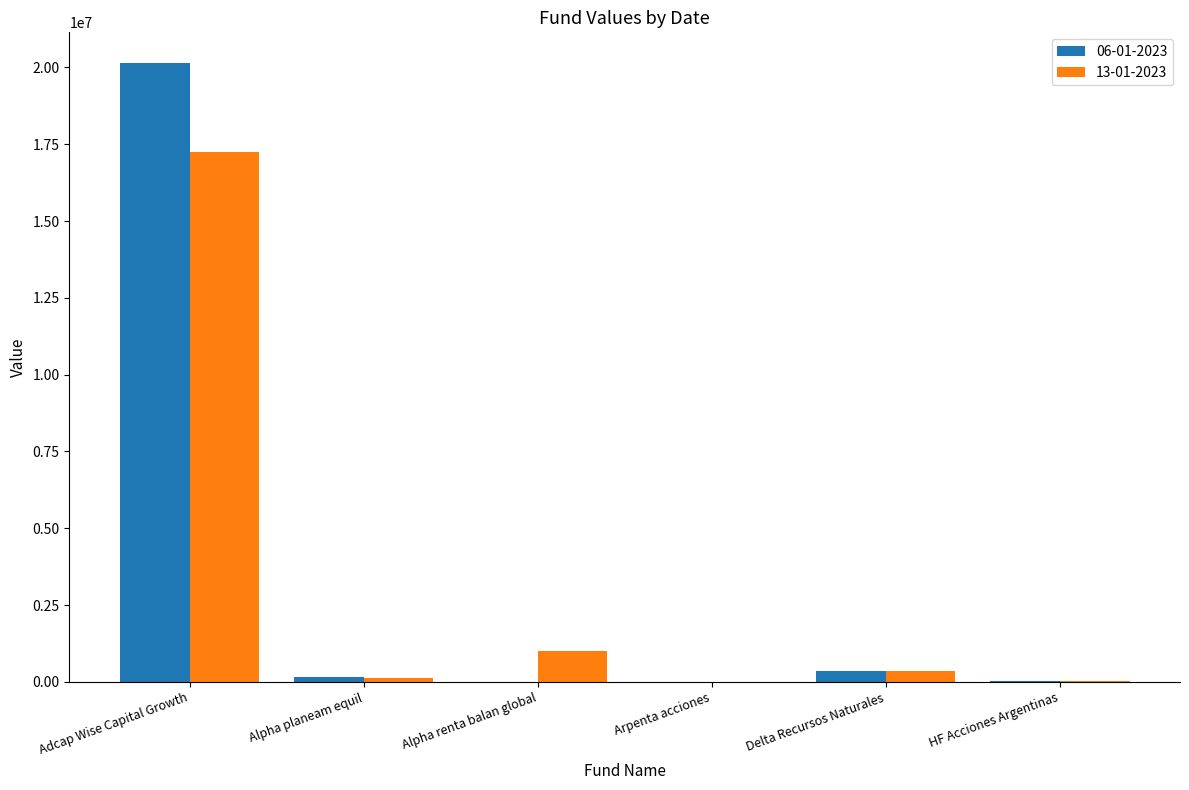

Is it true that 06-01-2023 equals 0.0 at Alpha renta balan global?

True